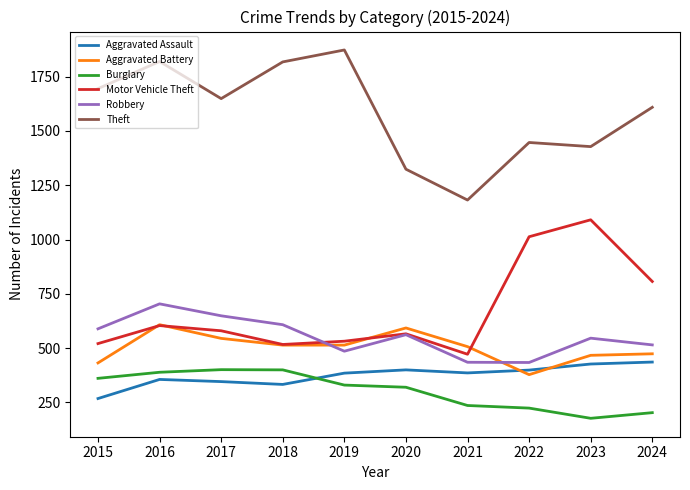

List the series in order of their peak value, lowest first.

Burglary, Aggravated Assault, Aggravated Battery, Robbery, Motor Vehicle Theft, Theft